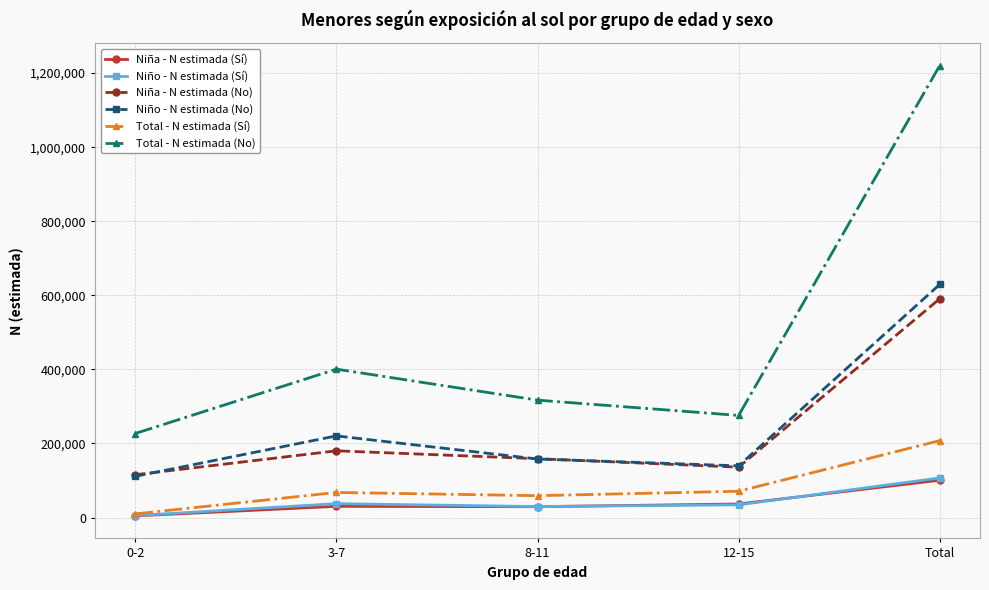

In Niña - N estimada (Sí), how many points are lower than both neighbors (excluding endpoints)?

1